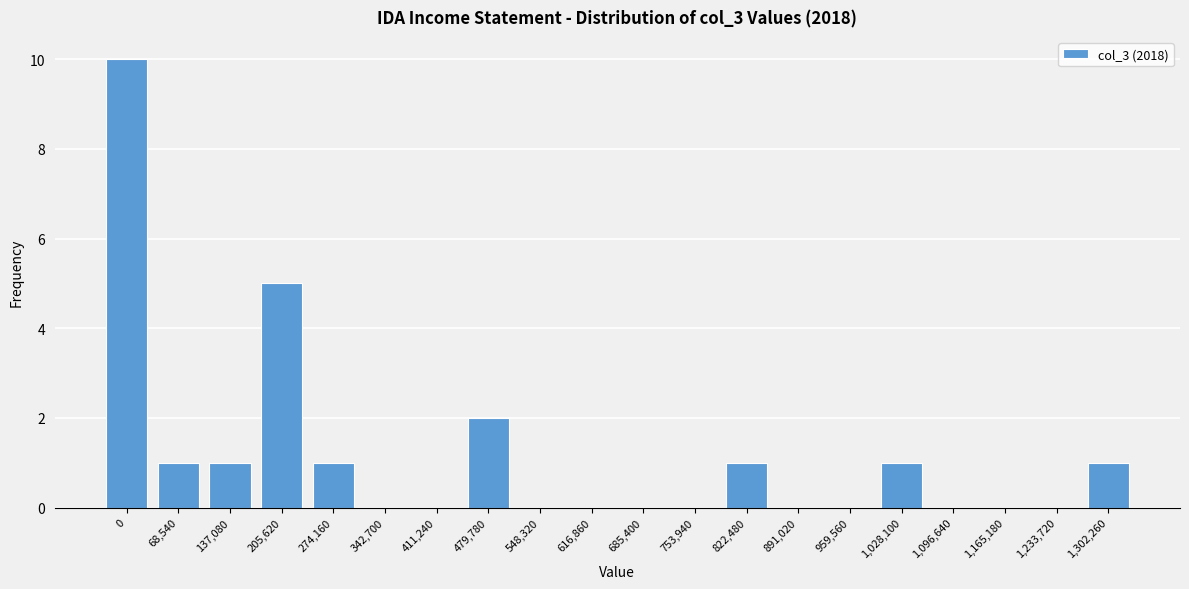

Reading left to right, list all the values displayed in this chart.

0=10	68,540=1	137,080=1	205,620=5	274,160=1	342,700=0	411,240=0	479,780=2	548,320=0	616,860=0	685,400=0	753,940=0	822,480=1	891,020=0	959,560=0	1,028,100=1	1,096,640=0	1,165,180=0	1,233,720=0	1,302,260=1